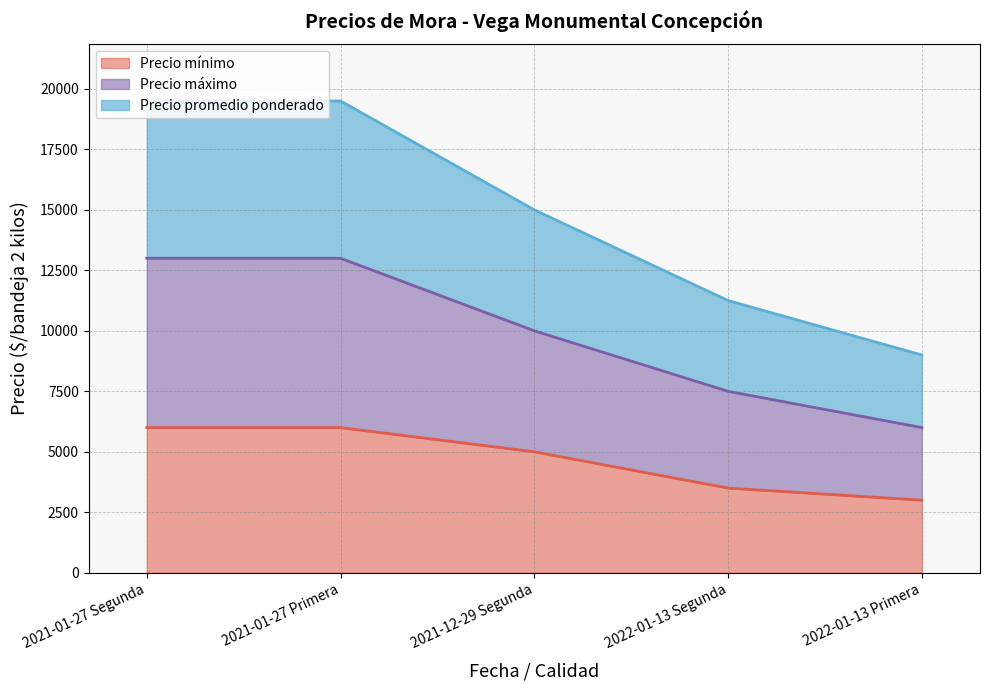

True or false: Precio mínimo and Precio máximo cross at least once.

False